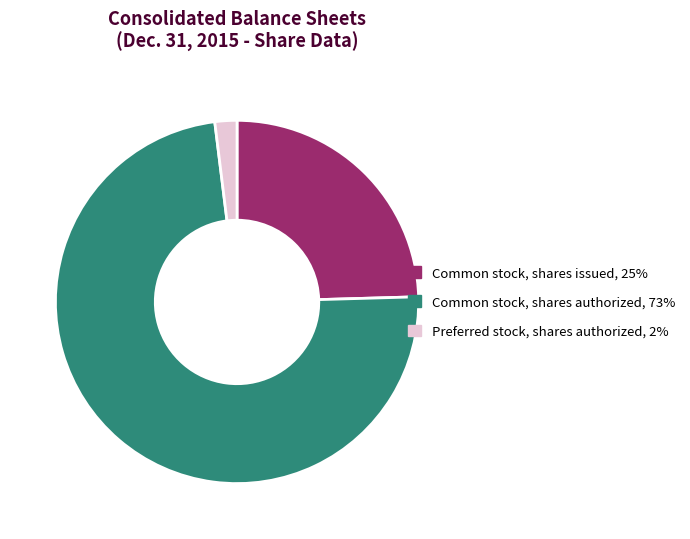

What is the smallest slice in the pie chart?

Preferred stock, shares authorized